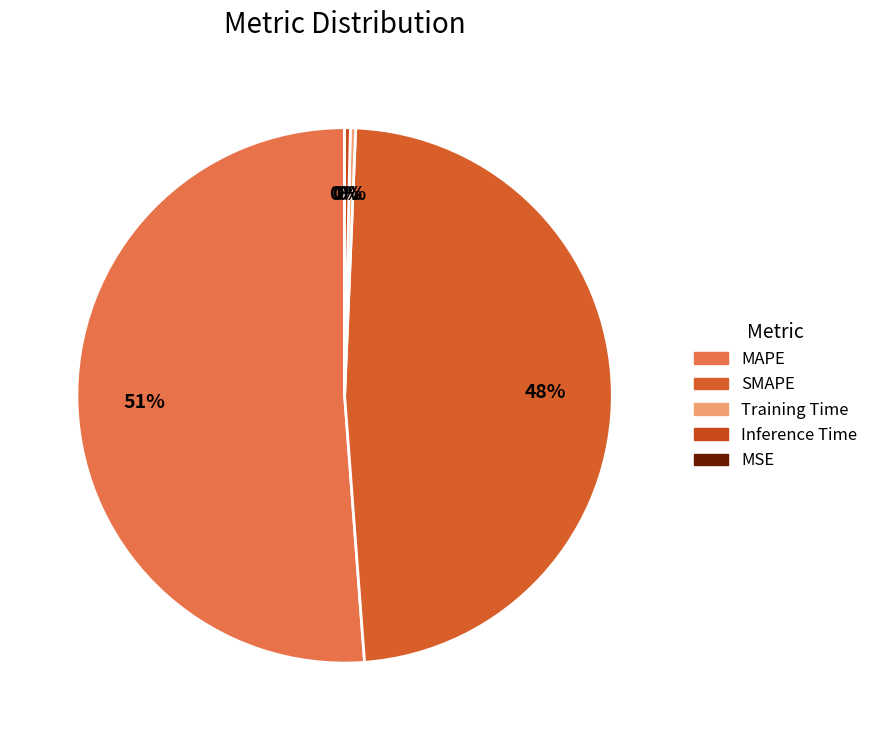

Is it true that MSE is 0% of the pie?

True